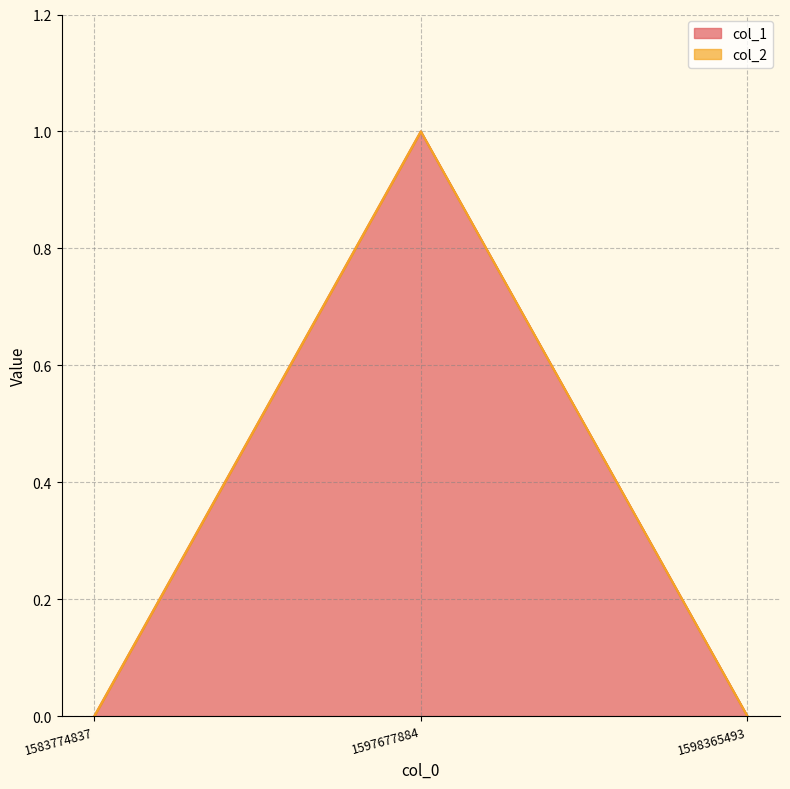

Rank the categories by value from highest to lowest.

1597677884, 1583774837, 1598365493